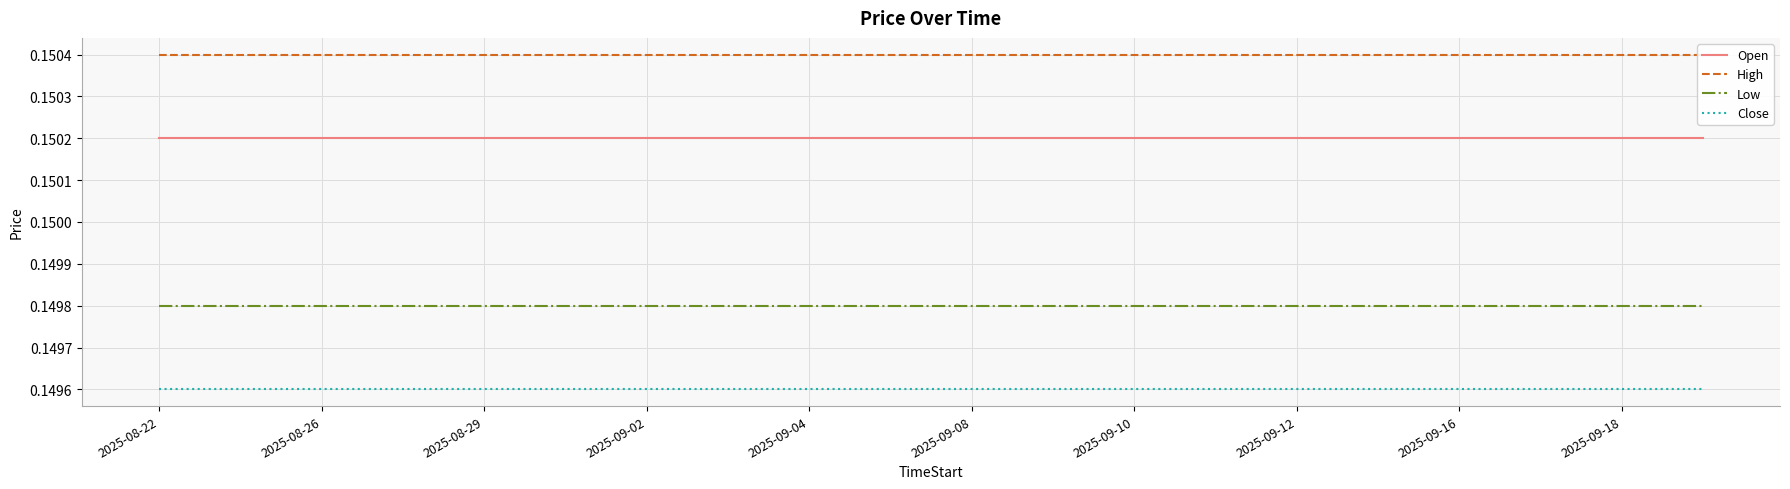

True or false: Close and High cross at least once.

False